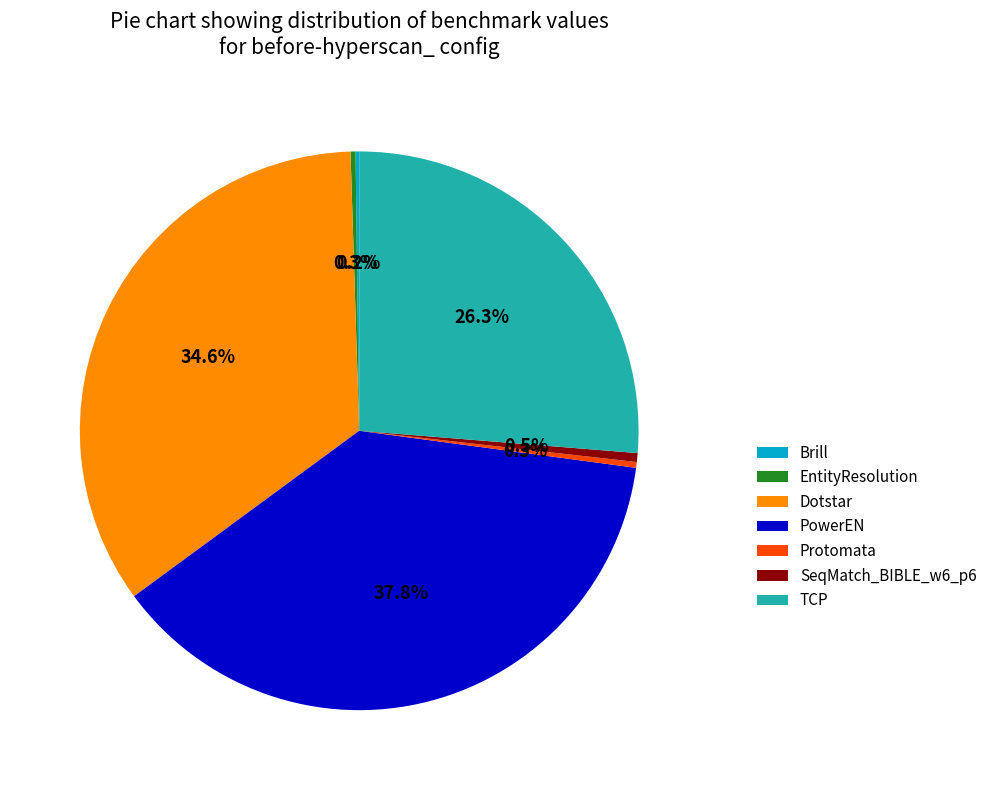

The Protomata slice represents 0% of the pie. True or false?

True